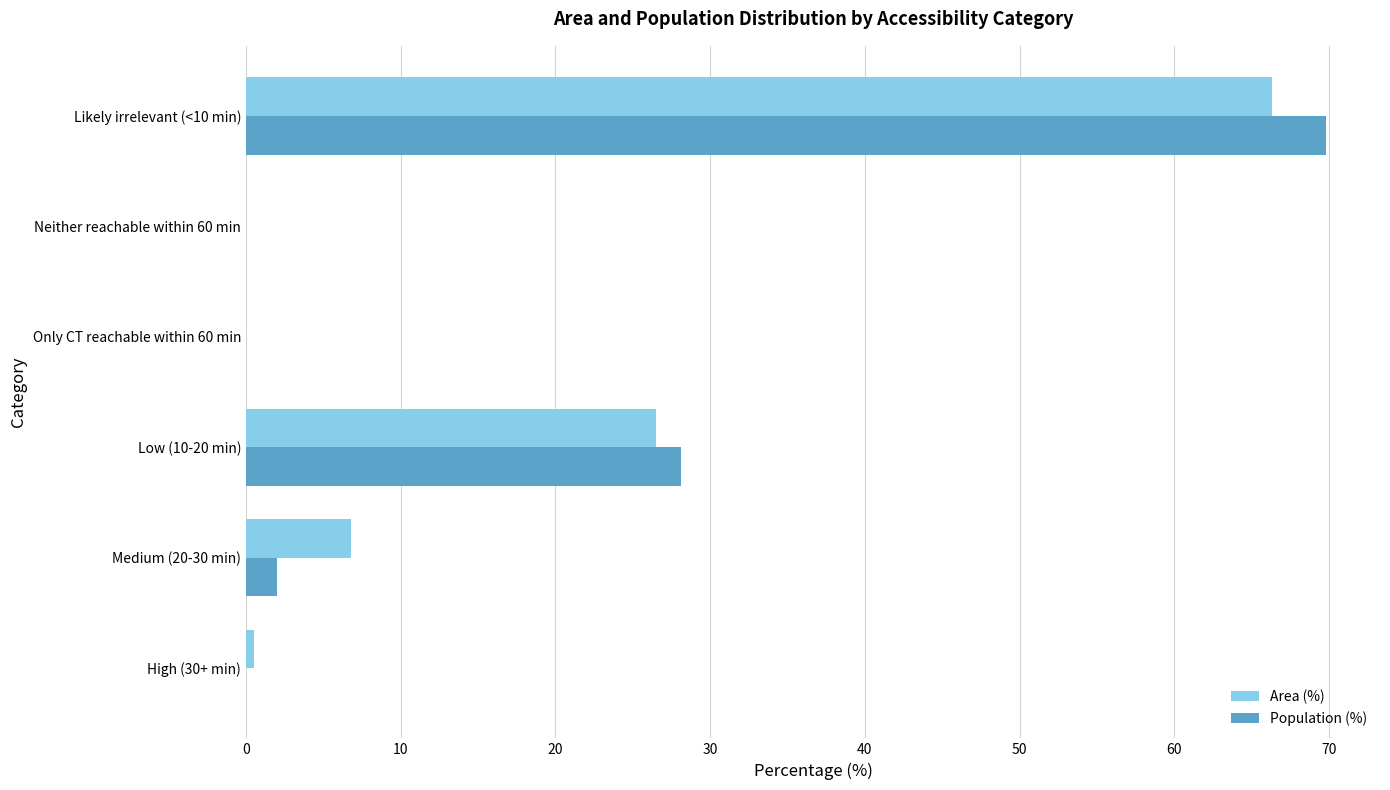

At which category is the sum across all series the highest?

Likely irrelevant (<10 min)